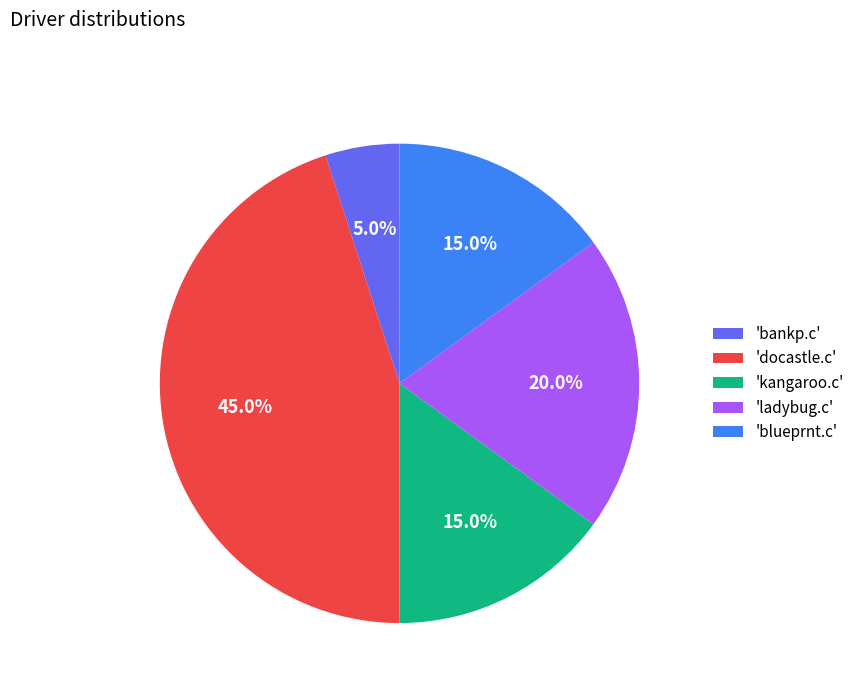

To the nearest percent, what is the difference between the largest and smallest slice percentages?

40%